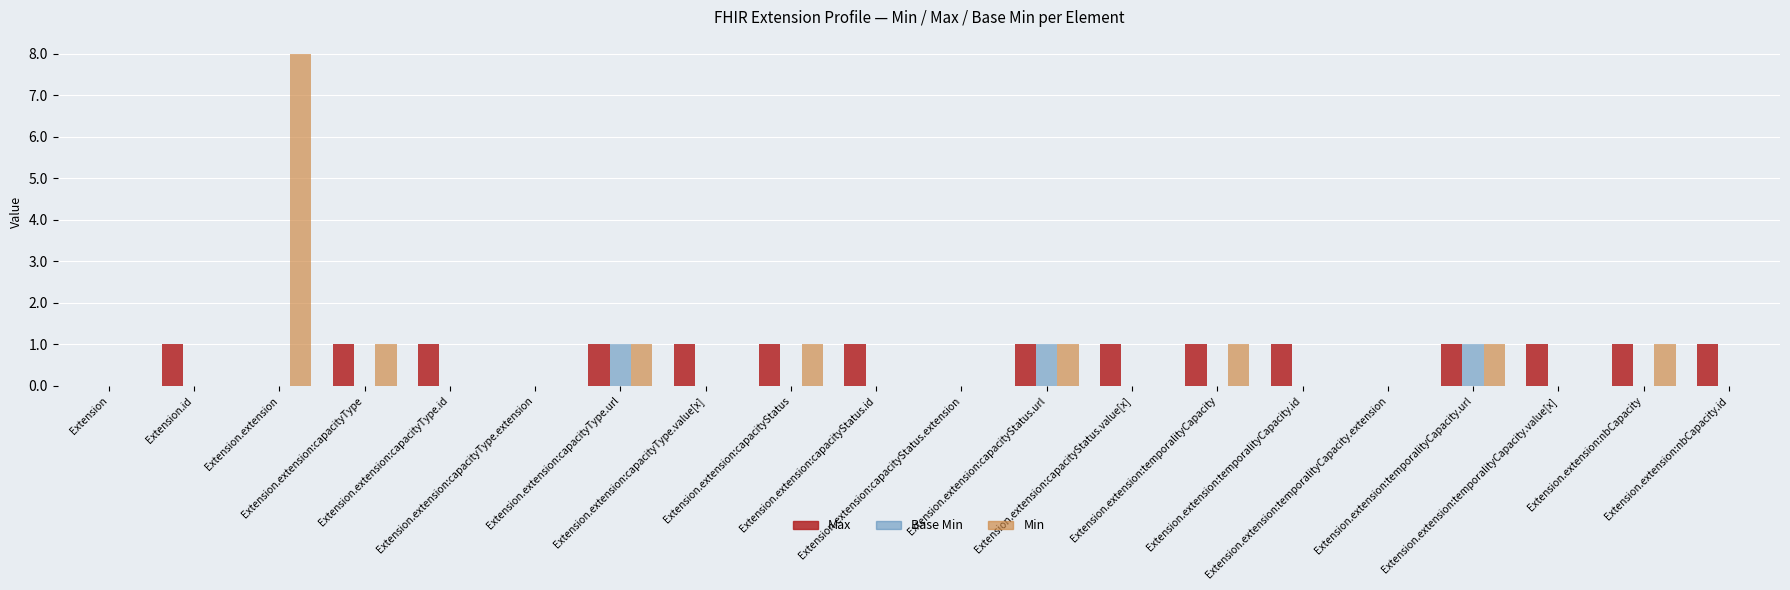

Count the number of data series in this chart.

3